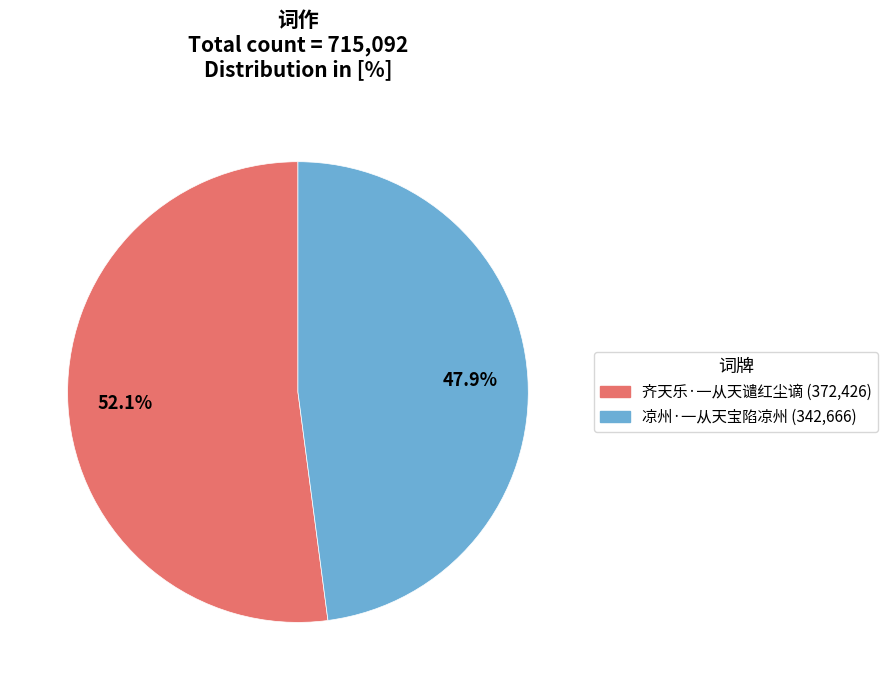

Which has a higher value, 齐天乐·一从天谴红尘谪 or 凉州·一从天宝陷凉州?

齐天乐·一从天谴红尘谪